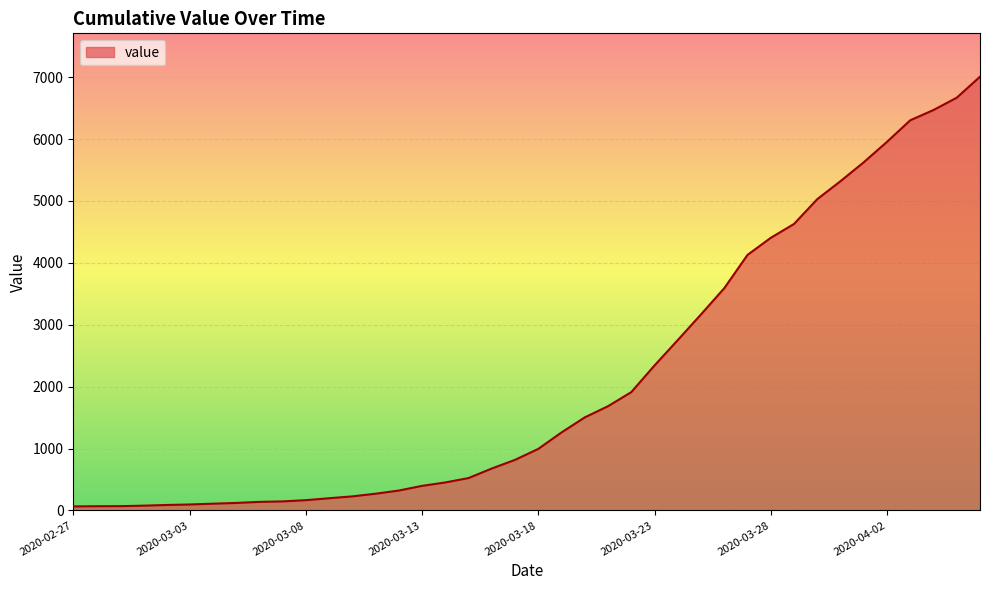

What is the greatest value displayed?

7007